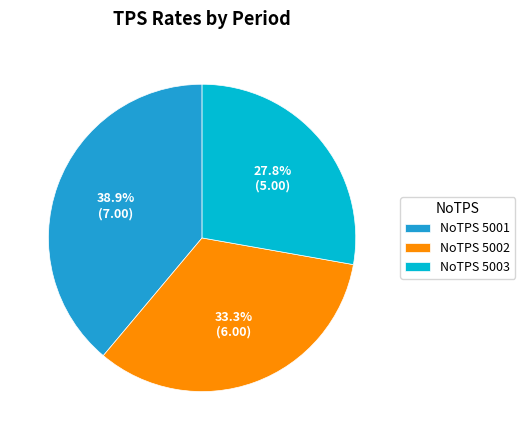

Does any single category account for the majority?

No